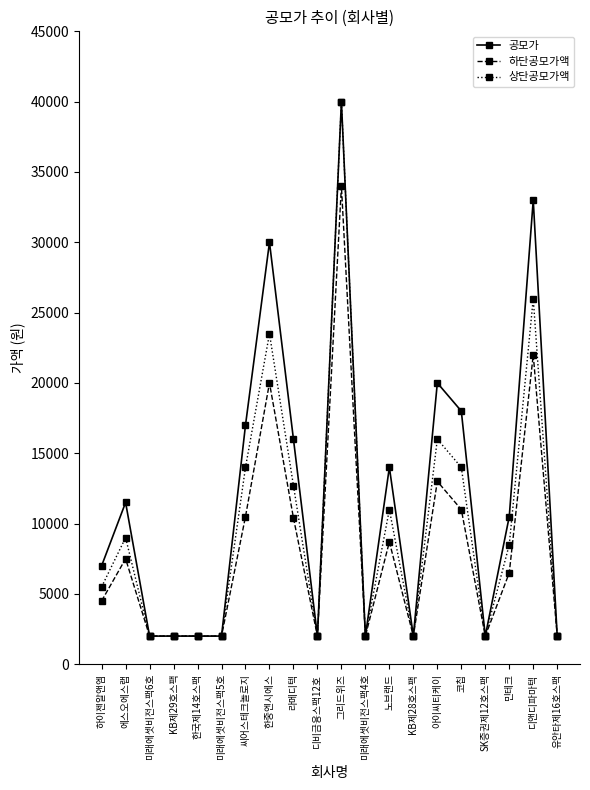

What is the difference between the 공모가 values at 민테크 and 디비금융스팩12호?

8500